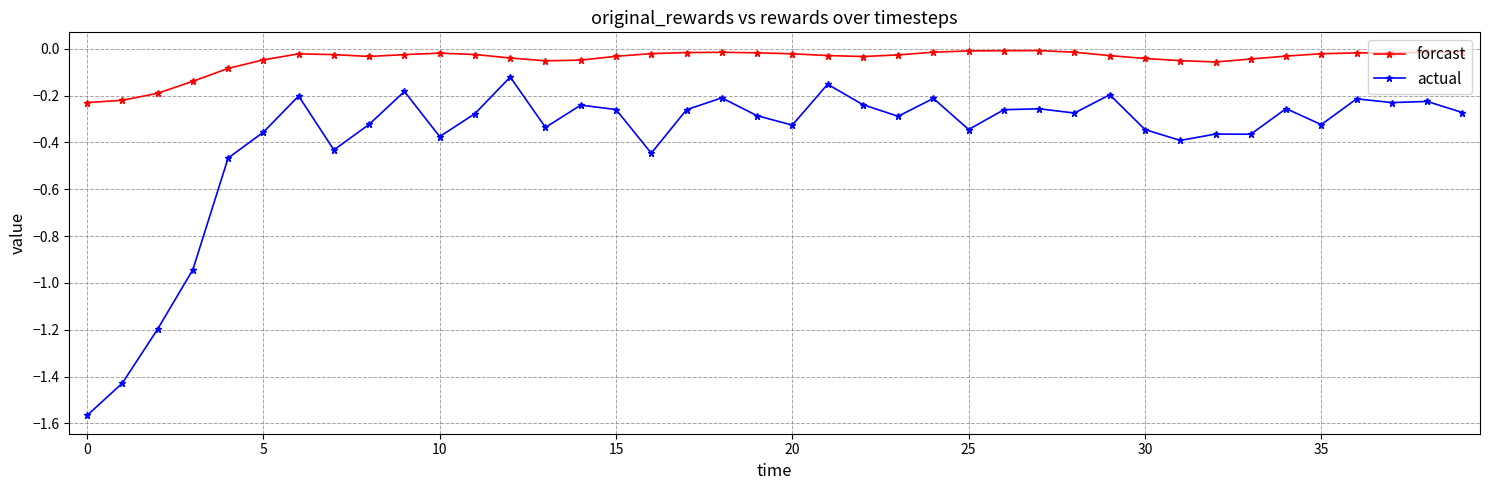

Rank the series by their average value, from highest to lowest.

forcast, actual